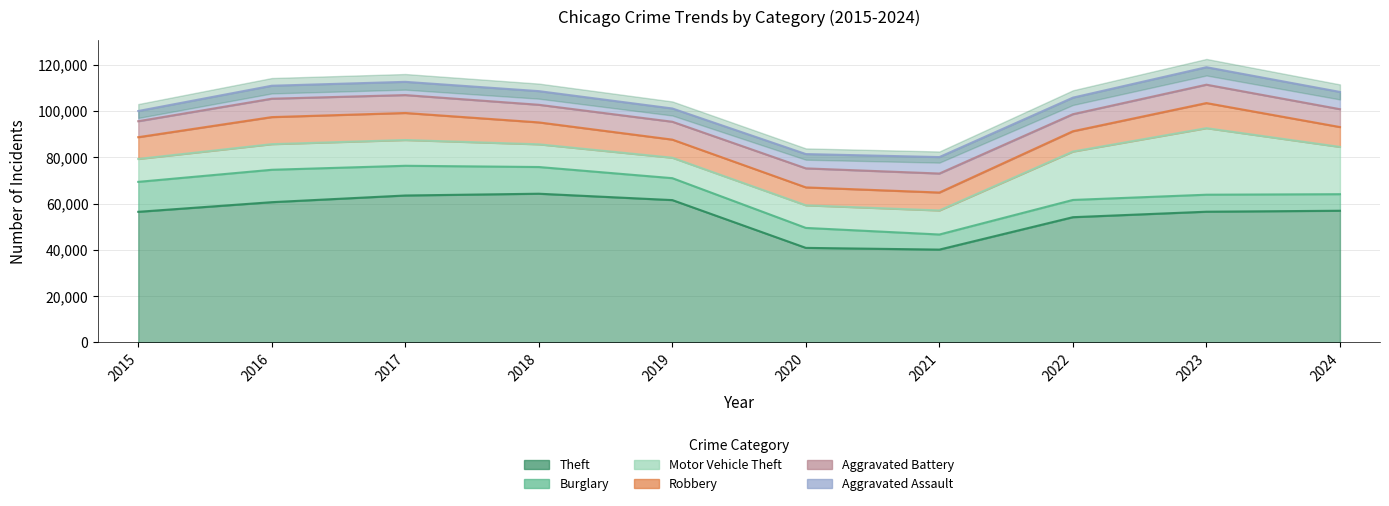

Where is the first local minimum for Robbery?

2020